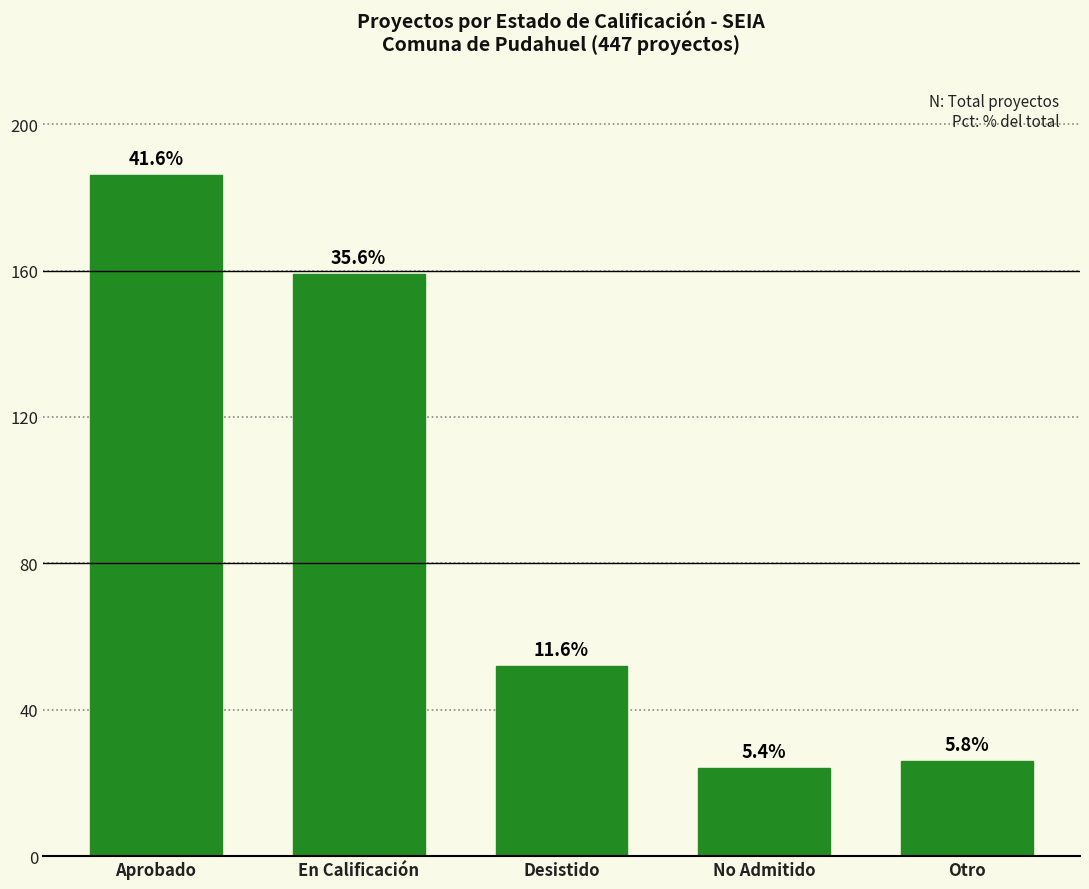

Does the chart contain any negative values?

No